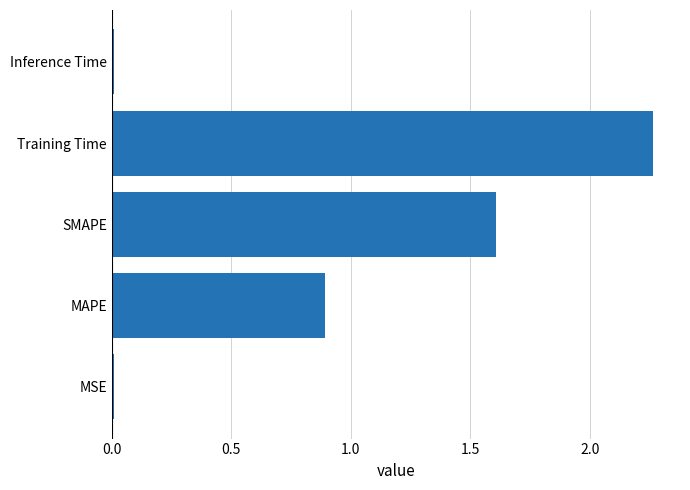

At which category does the chart reach its peak across all series?

Training Time